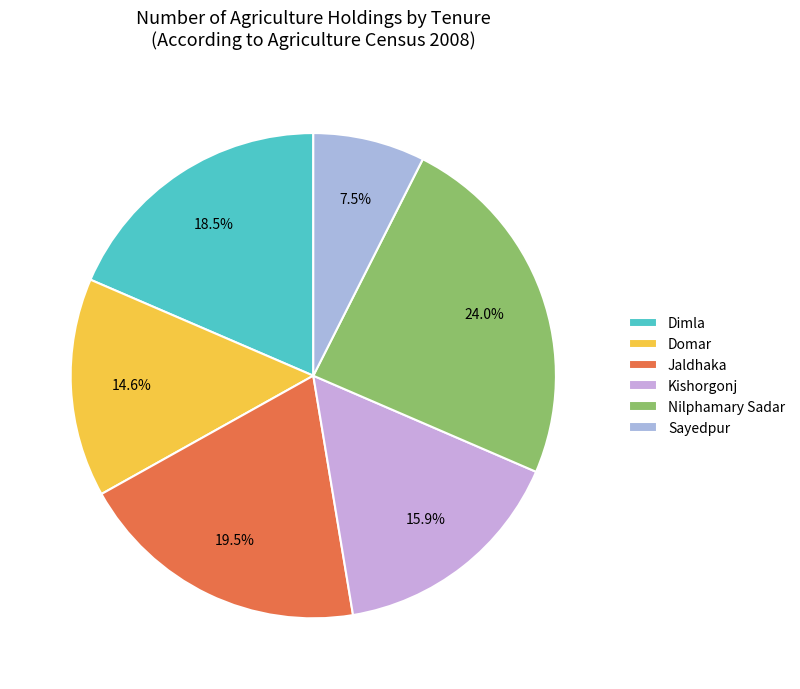

How many slices are in this pie chart?

6